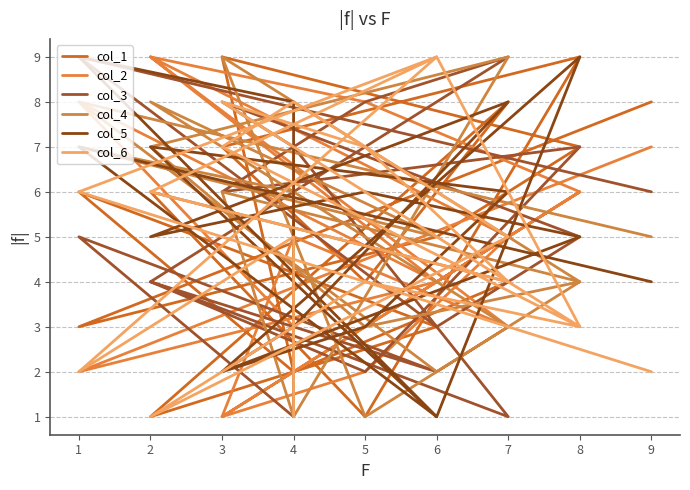

At which category is the sum across all series the highest?

1